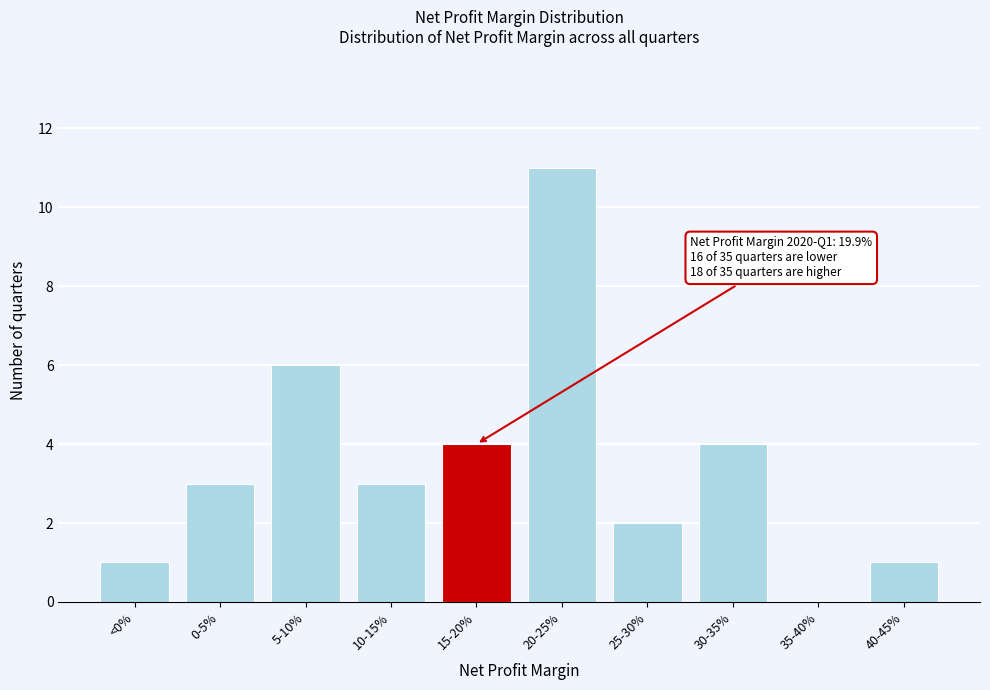

Reading right to left, what are all the values shown in this chart?

40-45%=1	35-40%=0	30-35%=4	25-30%=2	20-25%=11	15-20%=4	10-15%=3	5-10%=6	0-5%=3	<0%=1